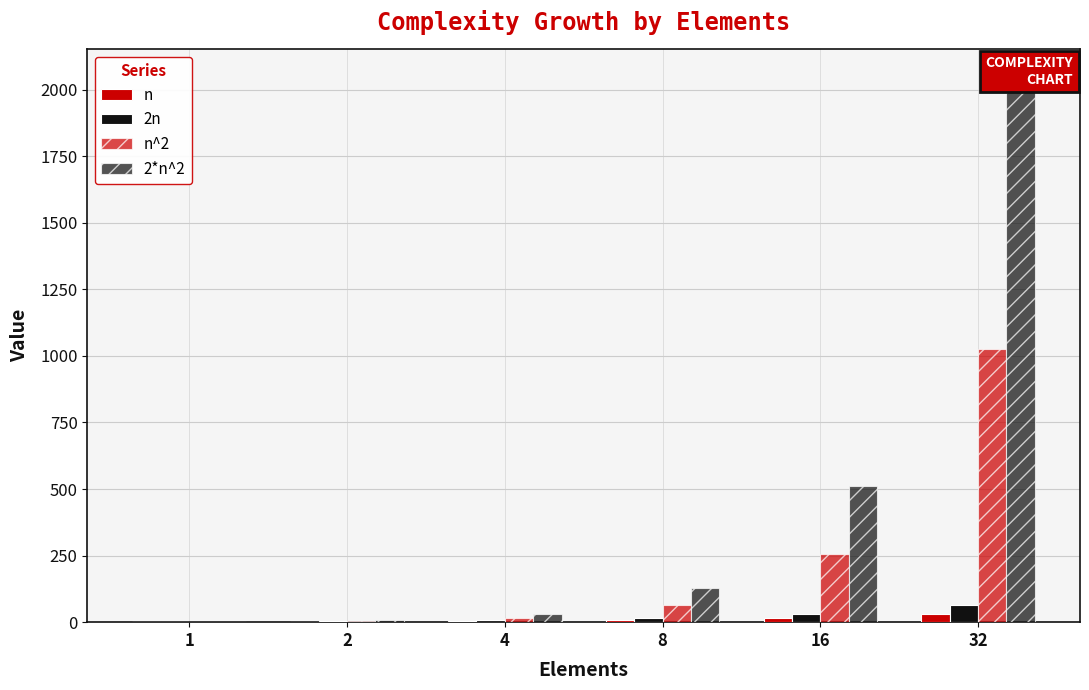

The value of 2n at 2 is 7. True or false?

False